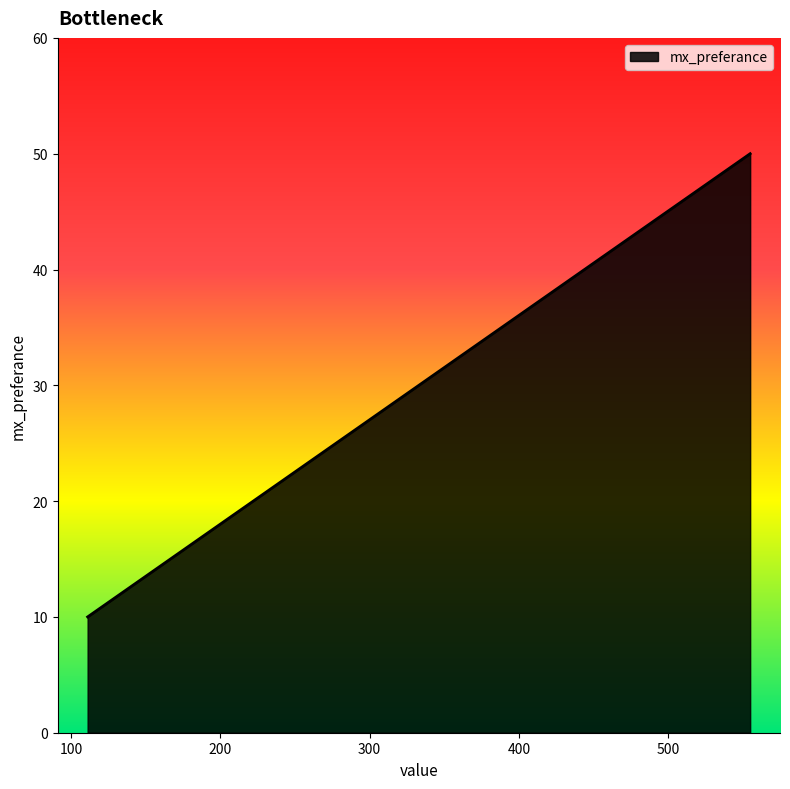

What is the difference between the maximum and minimum values?

40